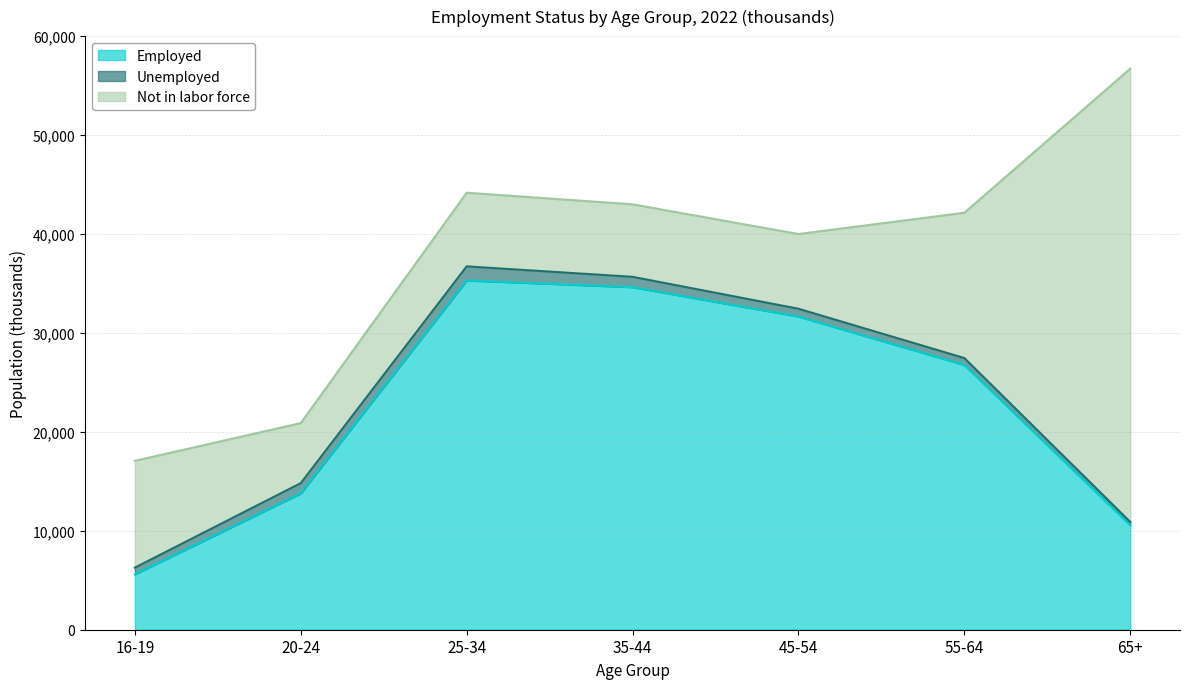

At which category is the sum across all series the highest?

65+